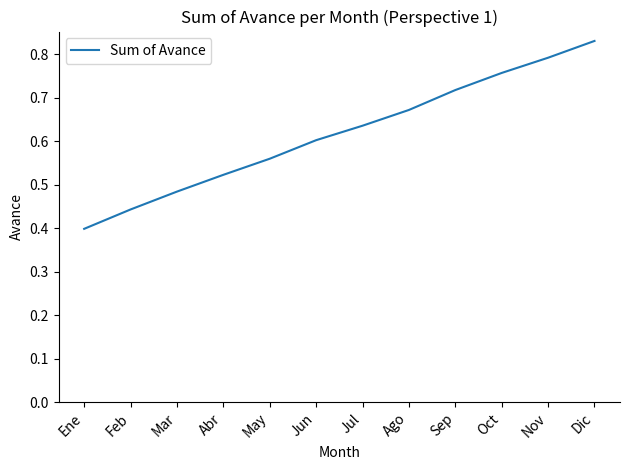

What position from the right is Mar?

10